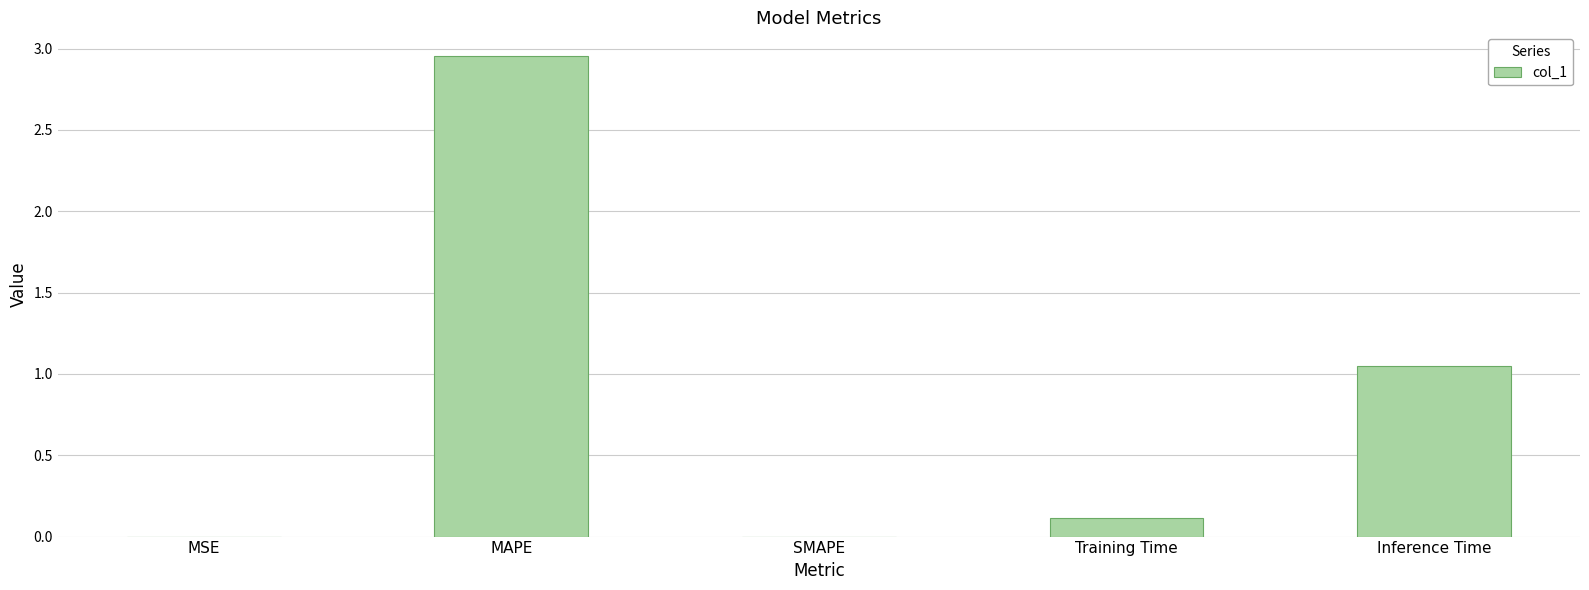

Where is the data nearest to the value 1?

Inference Time